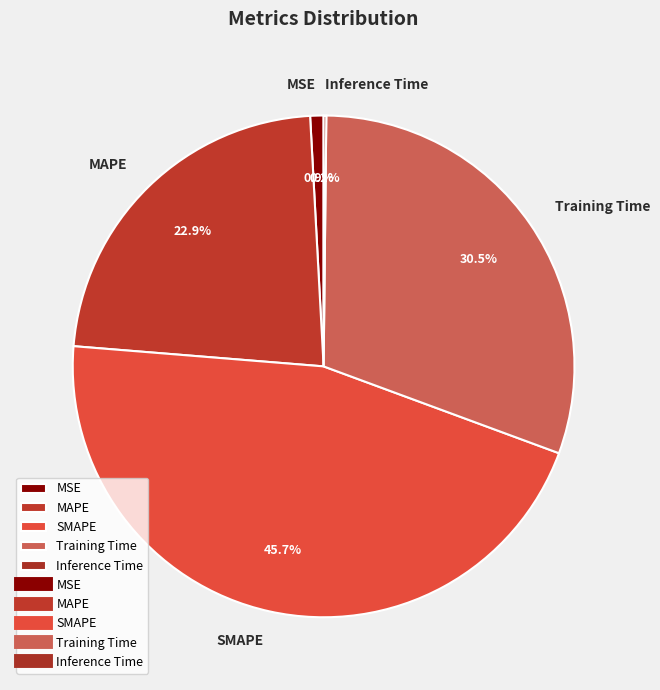

Do SMAPE and Training Time together represent more than half of the pie?

Yes